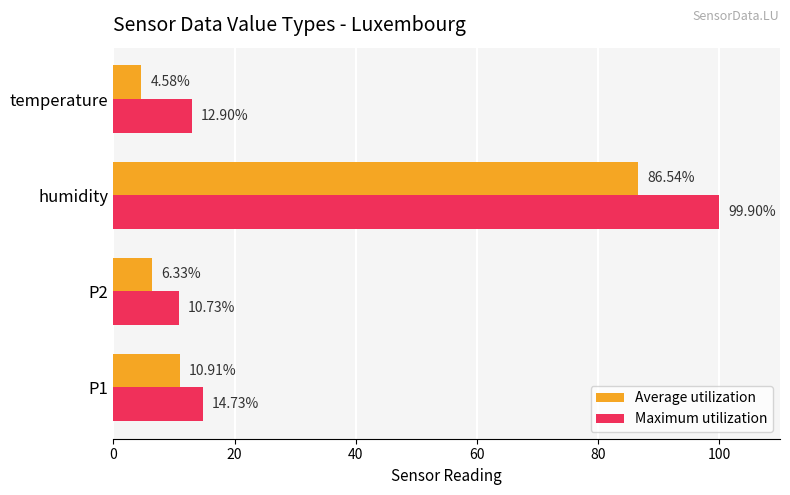

List the series in order of their peak value, lowest first.

Average utilization, Maximum utilization